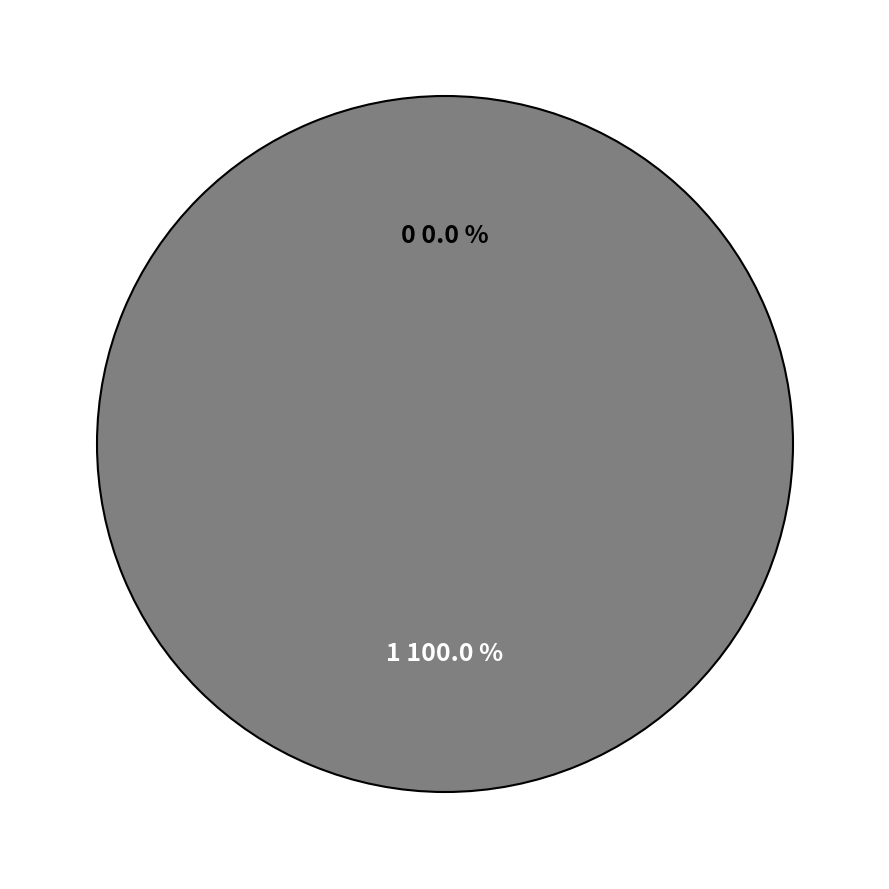

Rank the categories by value from lowest to highest.

0, 1